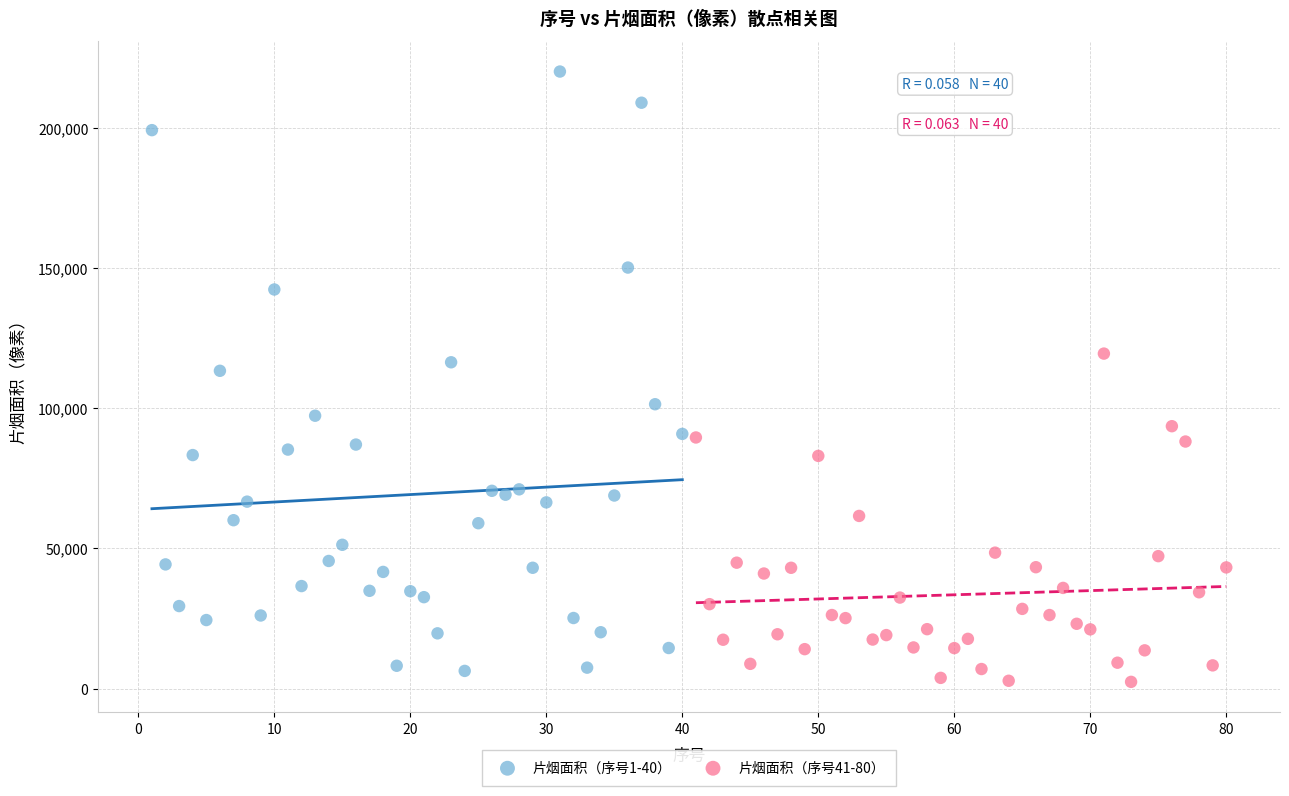

Which series contains the highest Y value?

片烟面积（序号1-40）